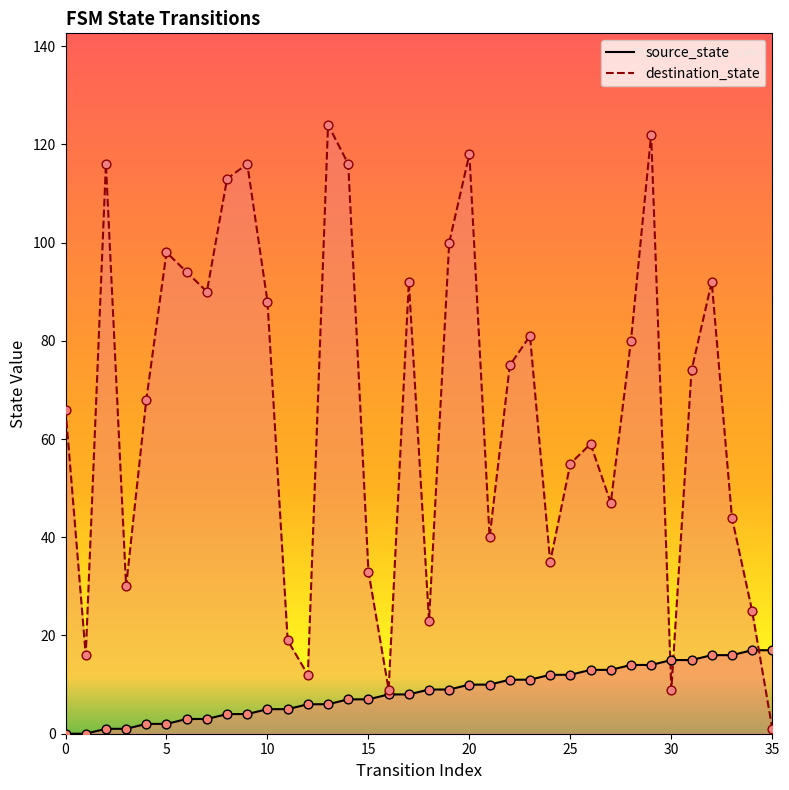

What are all the series names shown in the legend?

source_state, destination_state